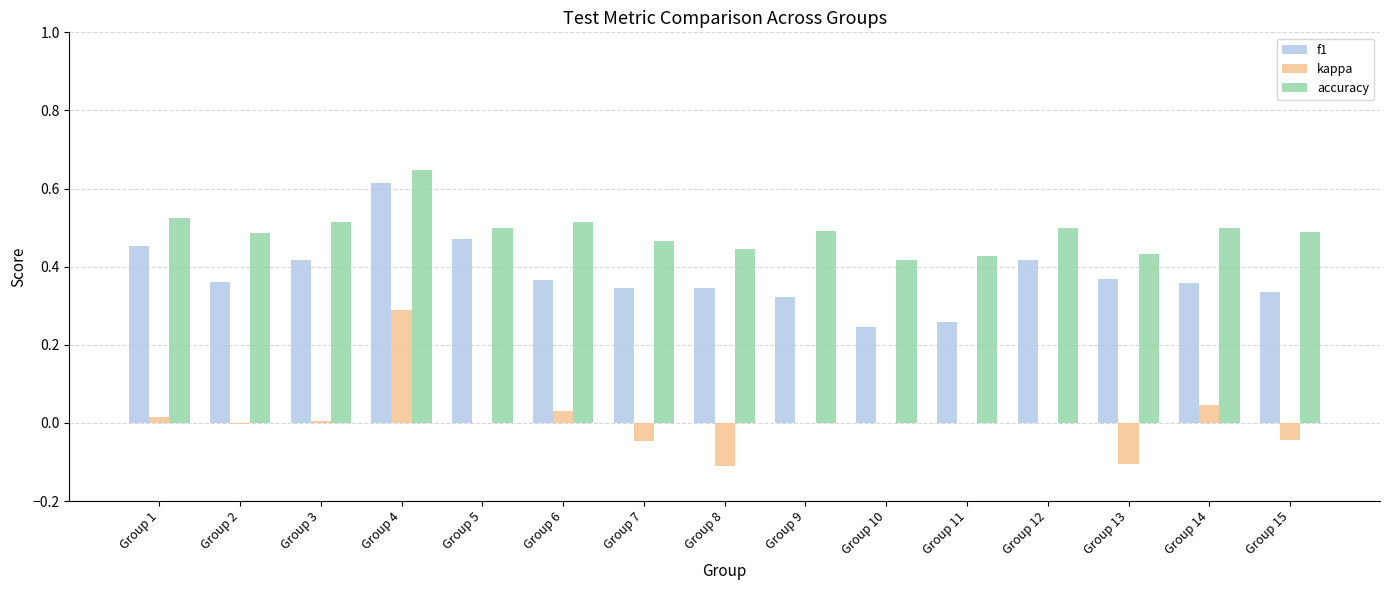

Which label corresponds to the largest value in the chart?

Group 4